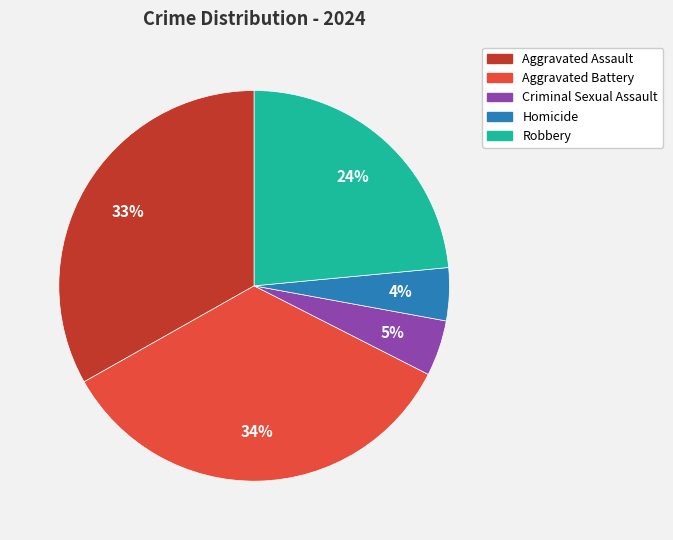

Does Aggravated Assault account for over 50% of the chart?

No